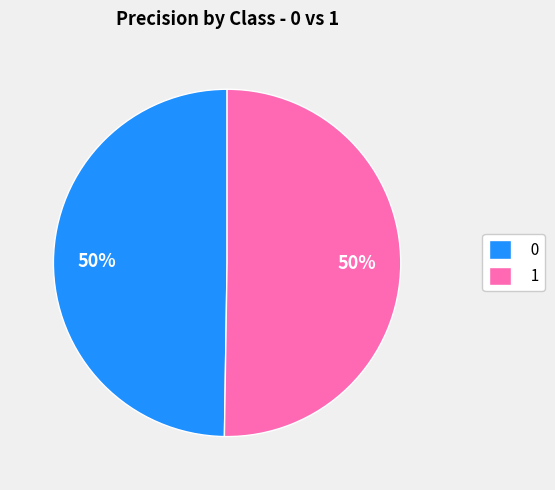

To the nearest percent, what portion does 1 represent?

50%